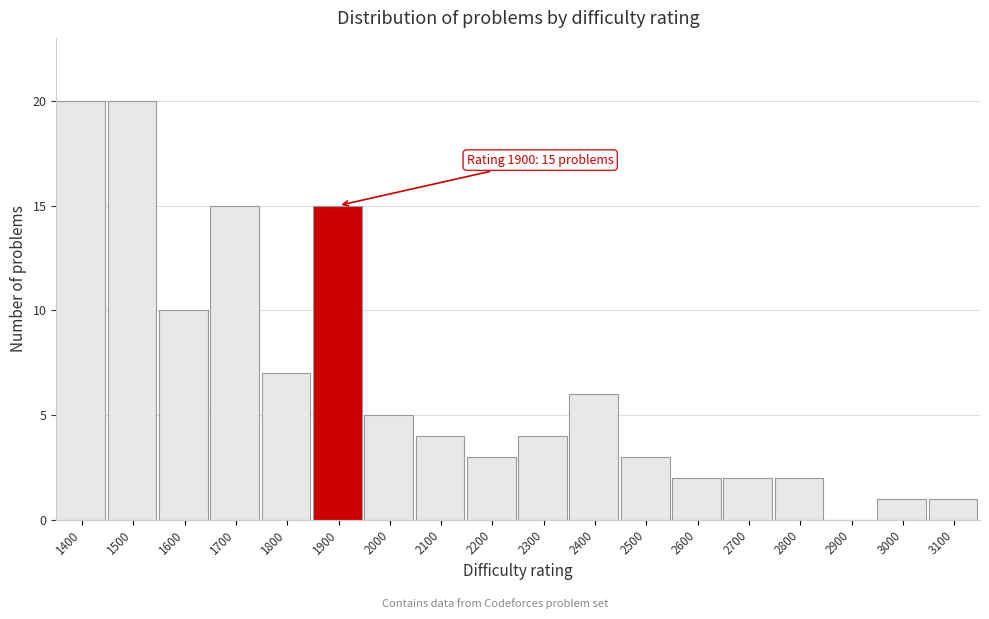

Reading right to left, transcribe all the data shown in this chart.

3100=1	3000=1	2900=0	2800=2	2700=2	2600=2	2500=3	2400=6	2300=4	2200=3	2100=4	2000=5	1900=15	1800=7	1700=15	1600=10	1500=20	1400=20